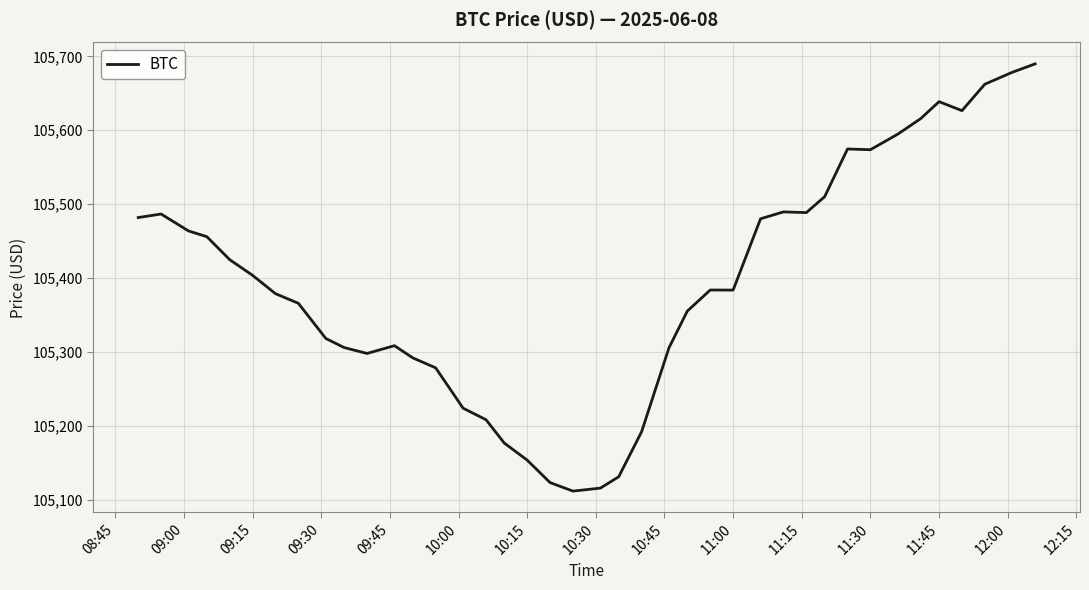

What is the difference between the maximum and minimum values?

578.4